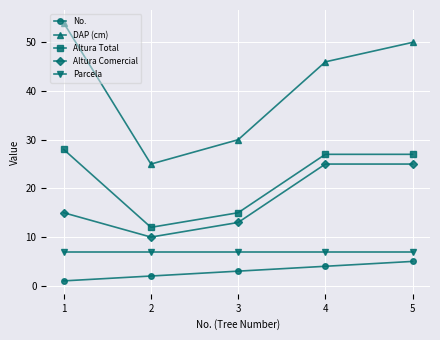

At which label does DAP (cm) first exceed 46?

1